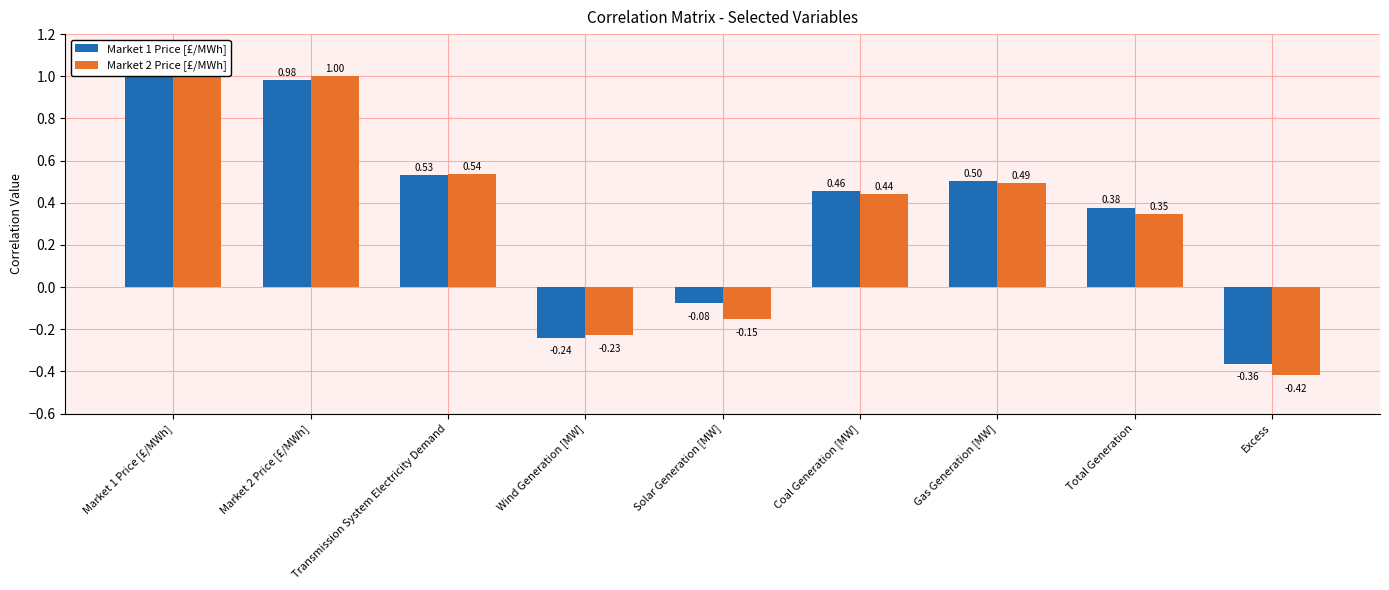

How many data points does each series have?

9